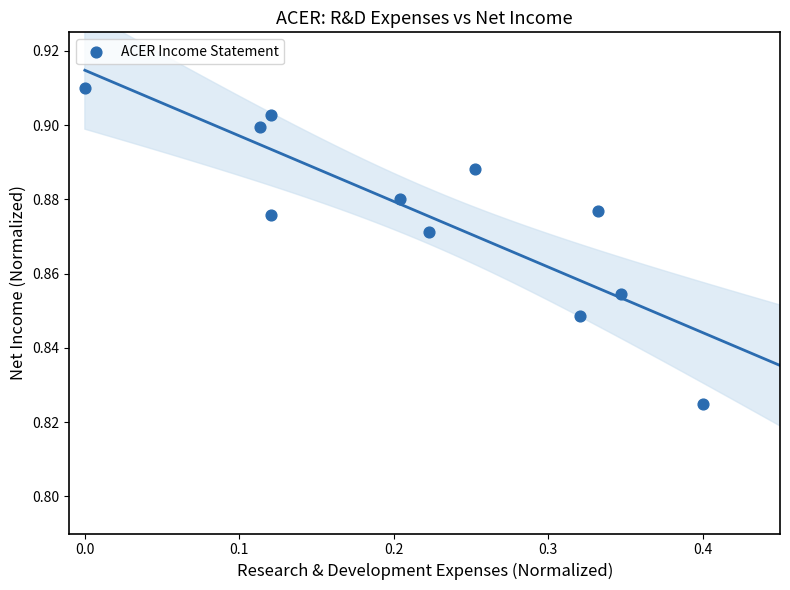

Count the number of points in this scatter plot.

11